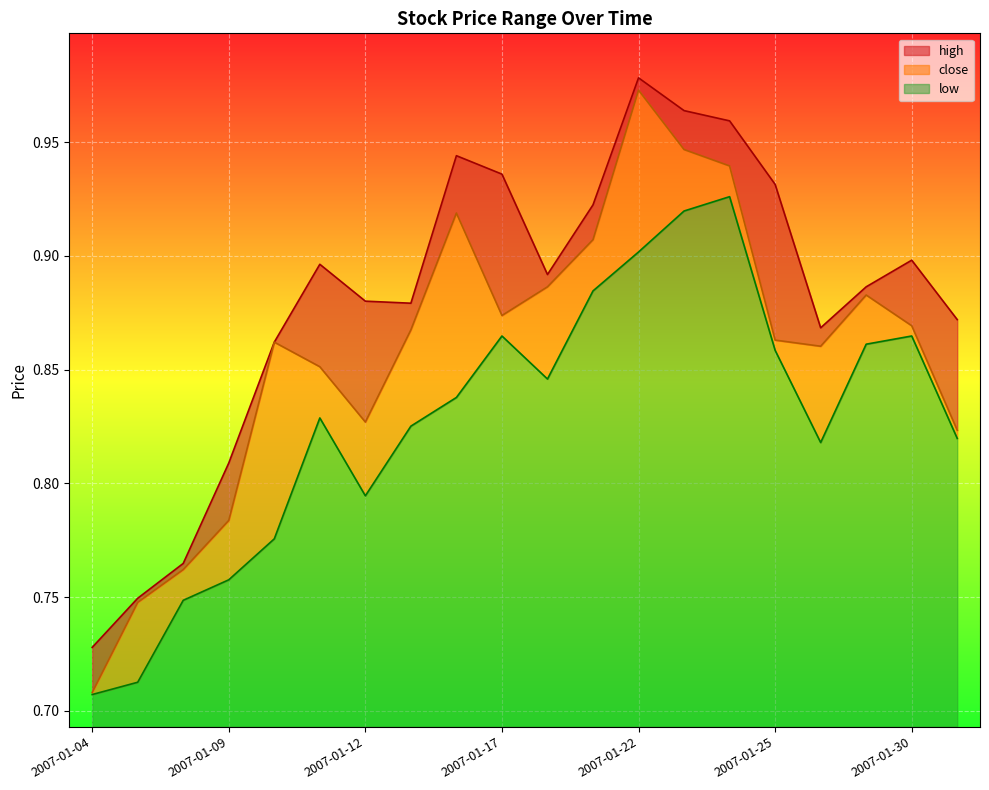

List the labels in order of close value, smallest first.

2007-01-04, 2007-01-05, 2007-01-08, 2007-01-09, 2007-01-31, 2007-01-12, 2007-01-11, 2007-01-26, 2007-01-10, 2007-01-25, 2007-01-15, 2007-01-30, 2007-01-17, 2007-01-29, 2007-01-18, 2007-01-19, 2007-01-16, 2007-01-24, 2007-01-23, 2007-01-22